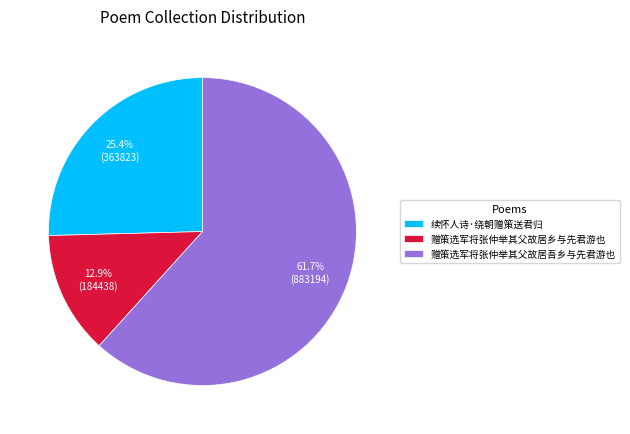

Which has a higher value, 赠策选军将张仲举其父故居乡与先君游也 or 续怀人诗·绕朝赠策送君归?

续怀人诗·绕朝赠策送君归